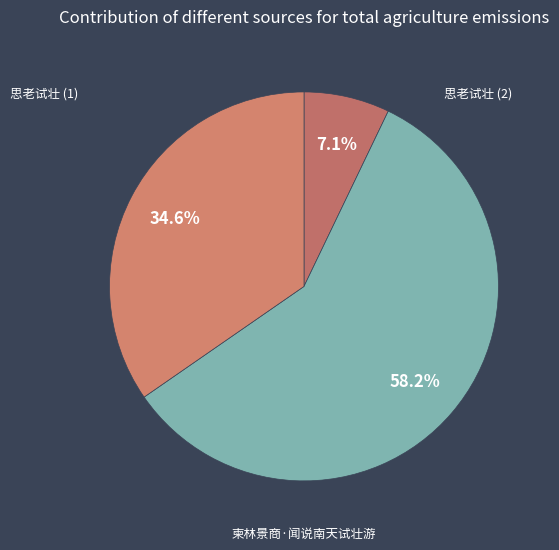

How many slices are in this pie chart?

3